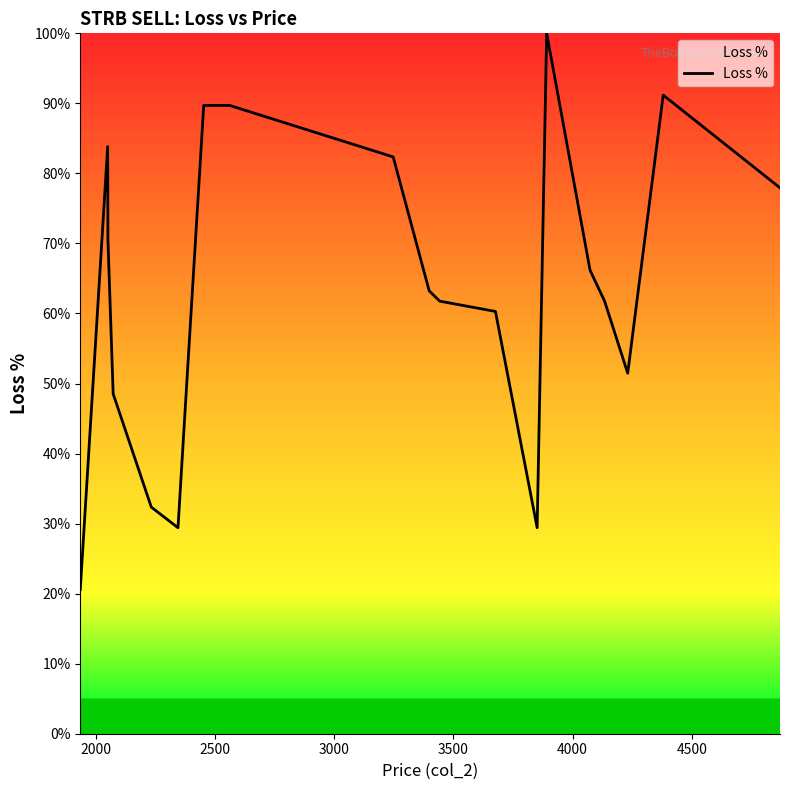

Count the number of categories in the chart.

20